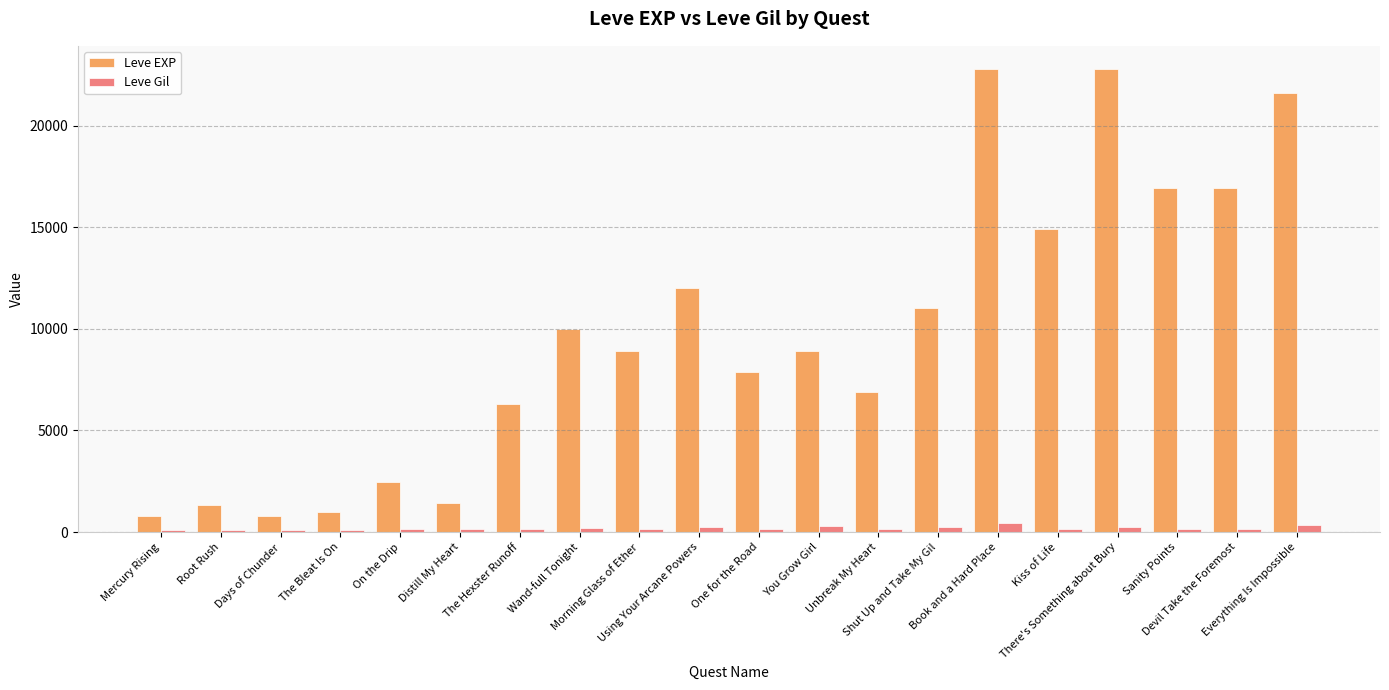

What is the minimum value shown in the chart?

112